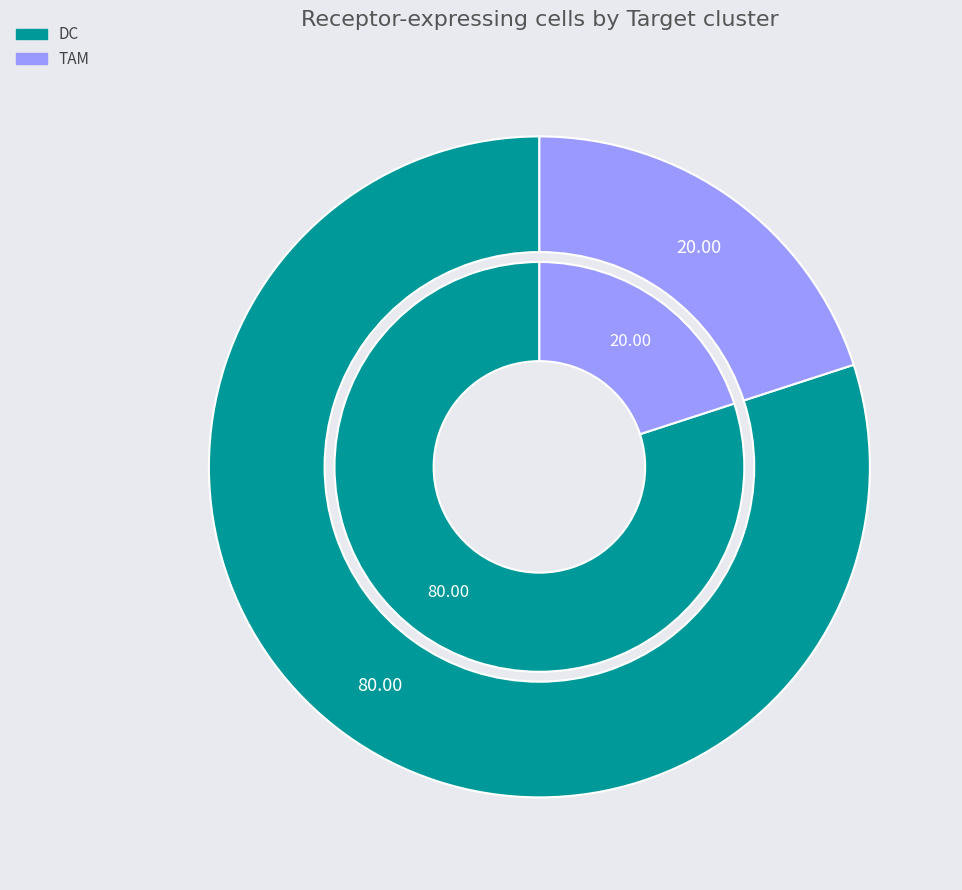

What is the smallest slice in the pie chart?

TAM